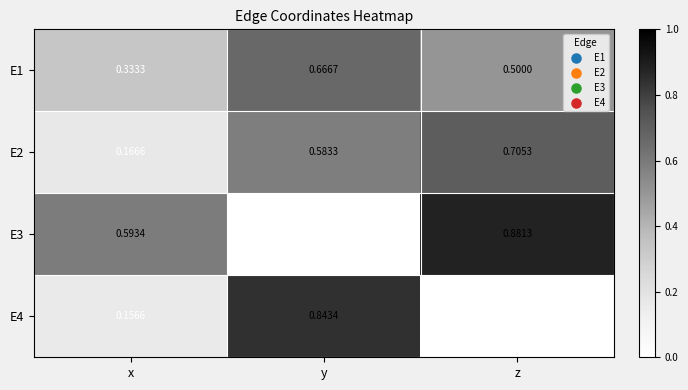

Rank the series by their maximum value, from lowest to highest.

E1, E2, E4, E3